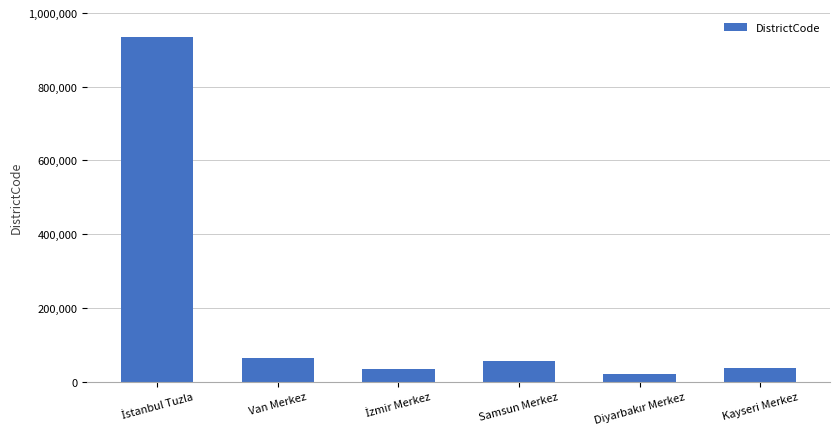

How many values are below 55001?

3